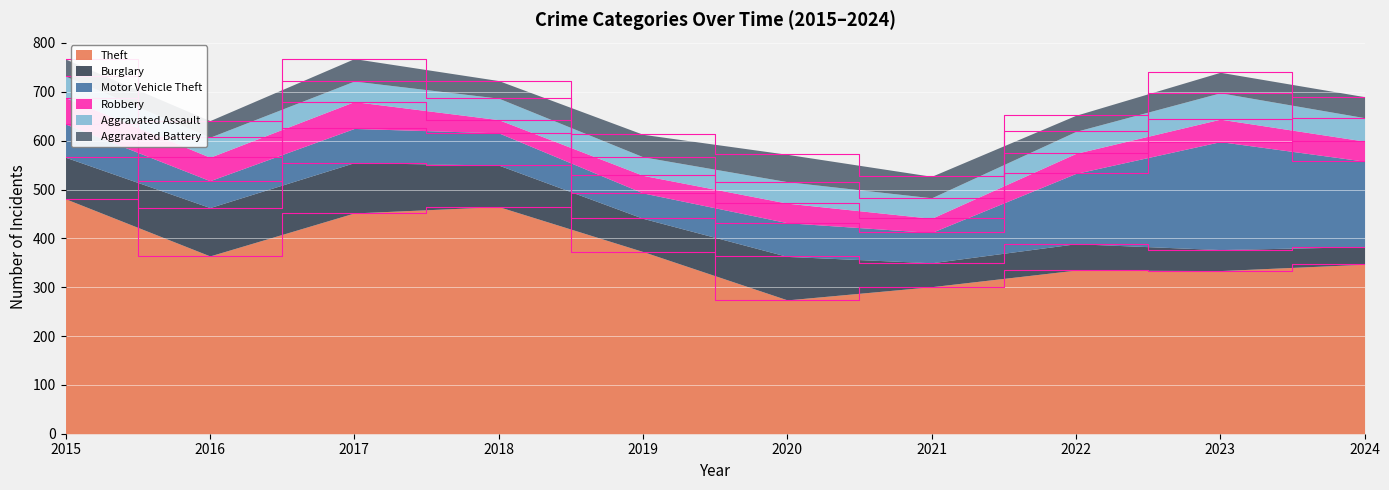

List the series in order of their peak value, lowest first.

Aggravated Assault, Robbery, Aggravated Battery, Burglary, Motor Vehicle Theft, Theft